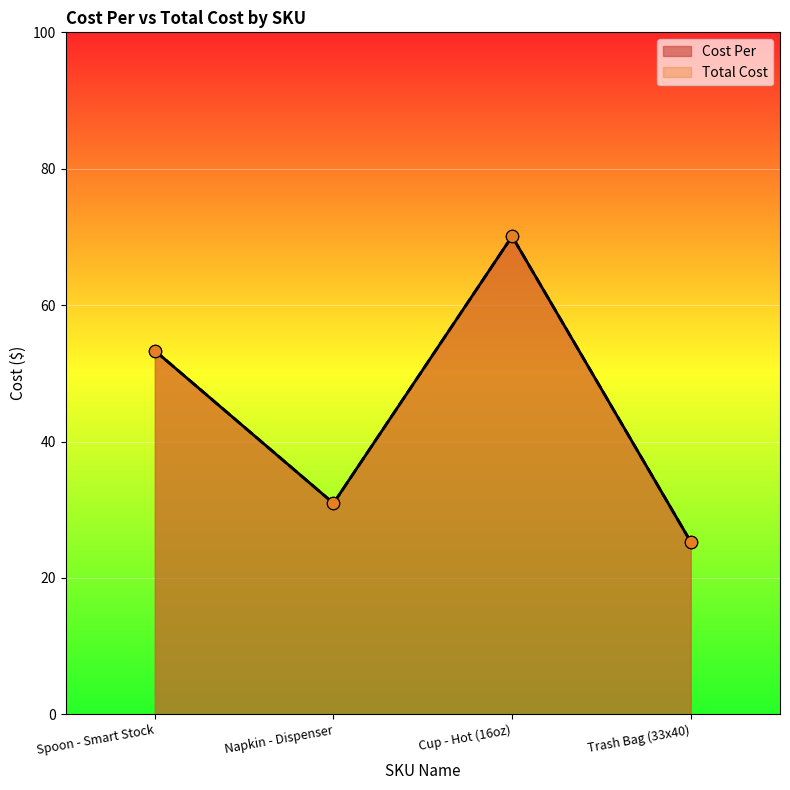

Which series has the largest total across all categories?

Cost Per